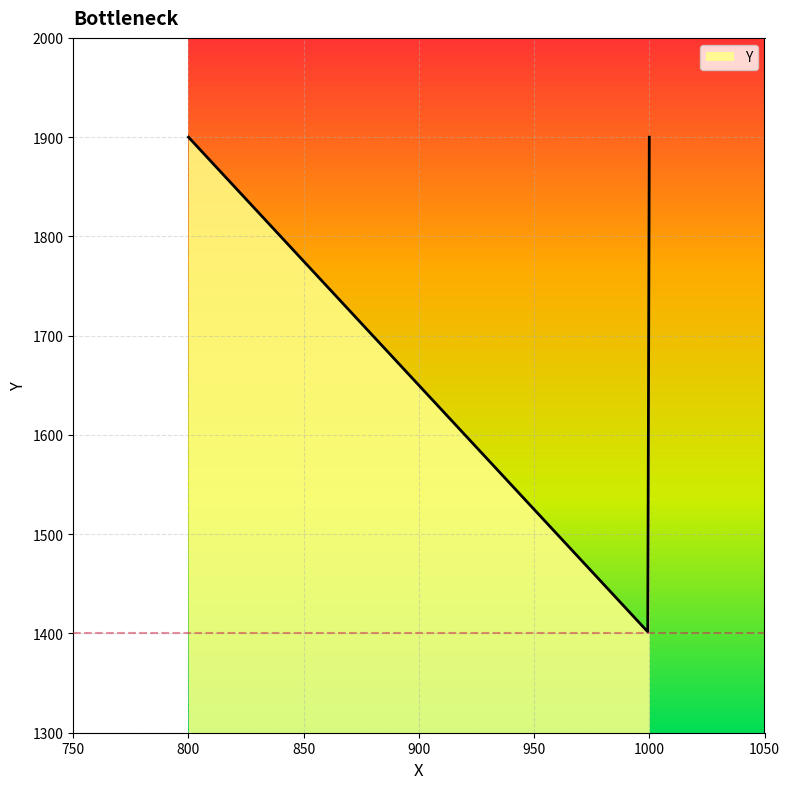

The value at 1000 is 514. True or false?

False